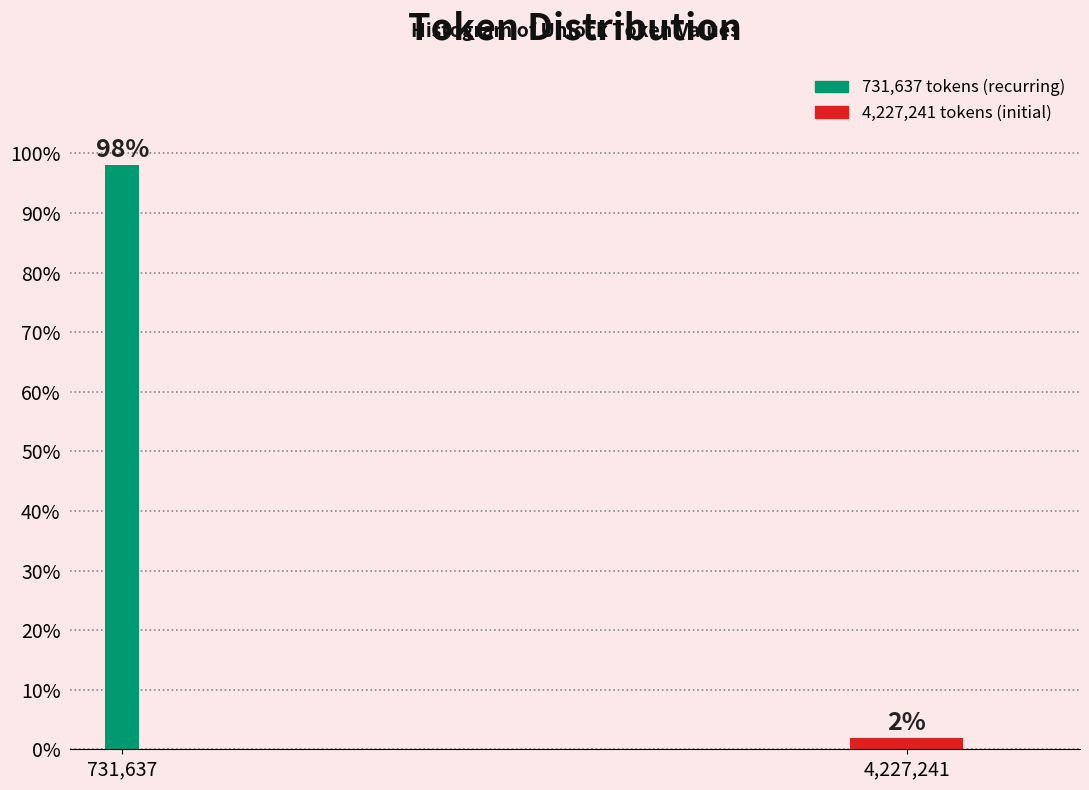

What is the value of the 1st bar from the left?

98.1